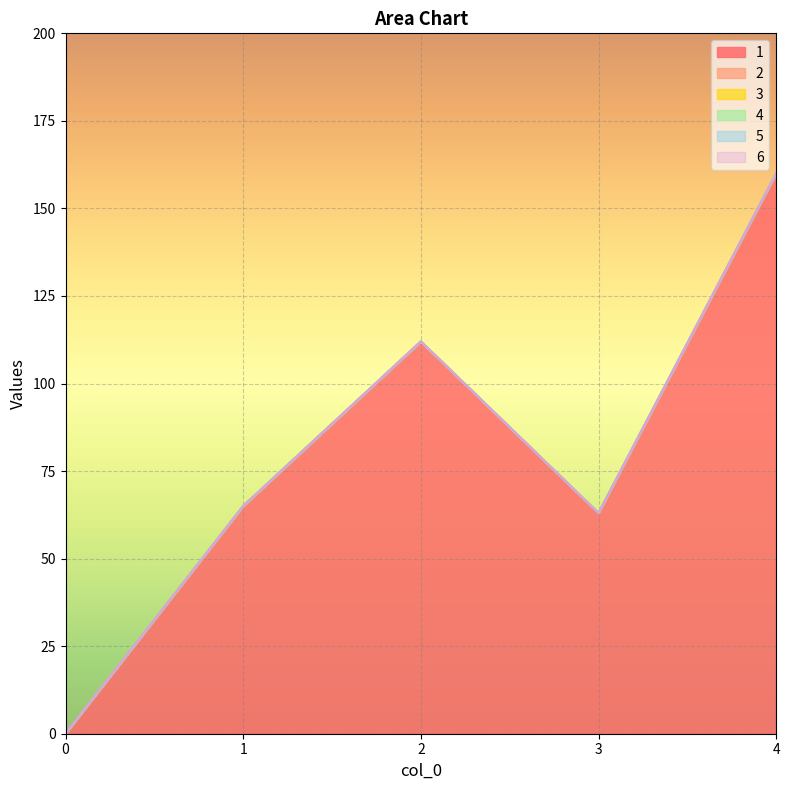

True or false: 6 and 3 intersect in this chart.

False